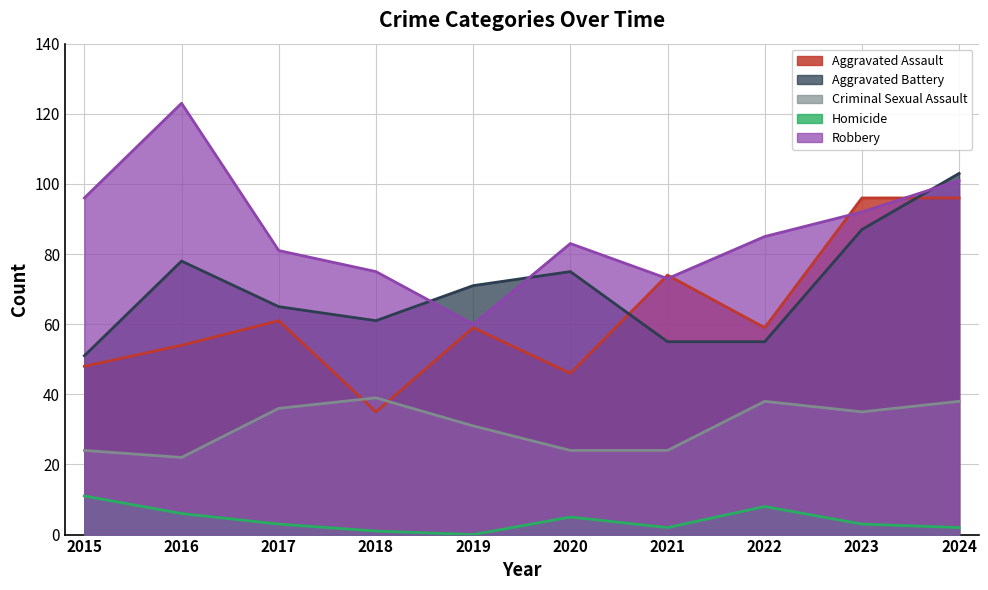

Which series has the widest spread of values?

Robbery